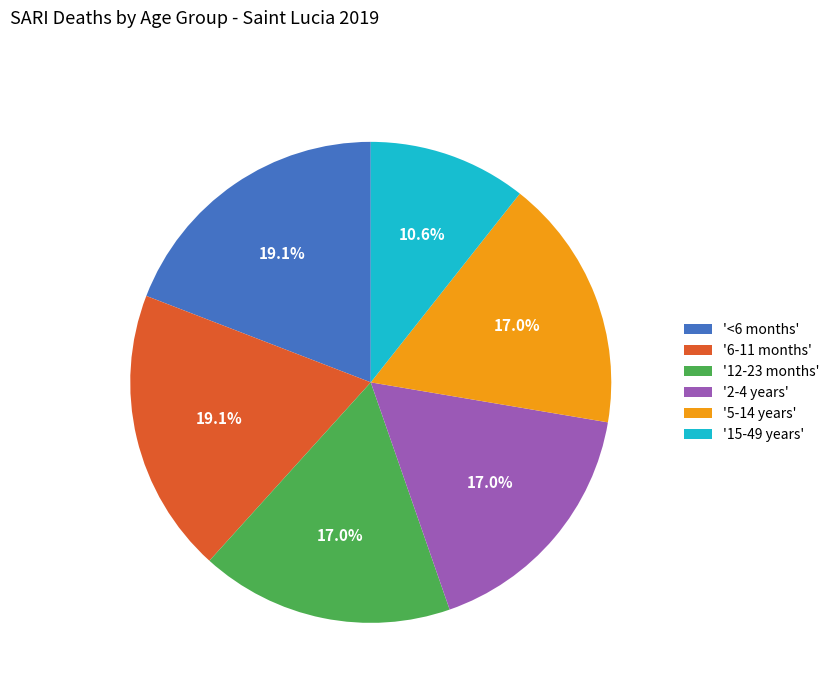

What is the smallest slice in the pie chart?

'15-49 years'